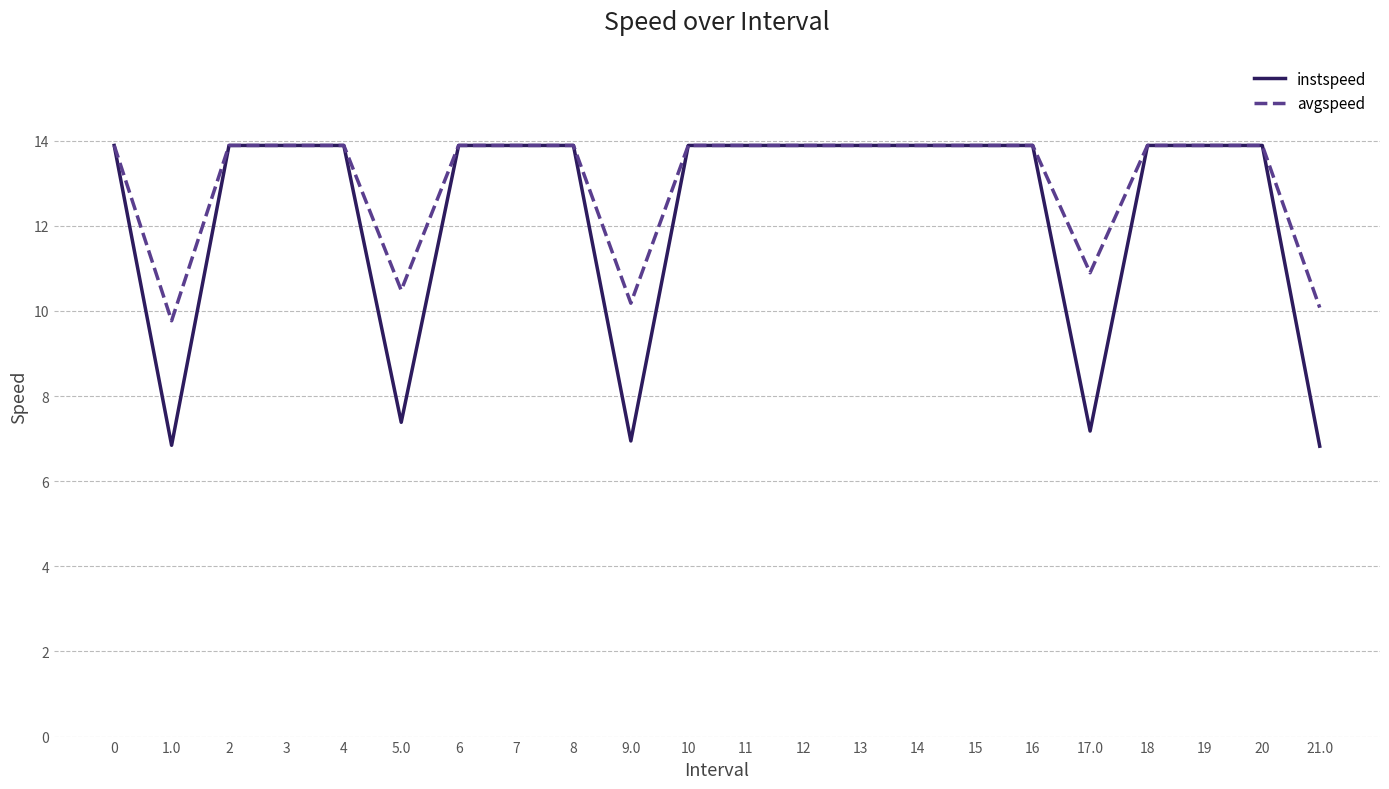

The value of instspeed at 1.0 is 10.2. True or false?

False